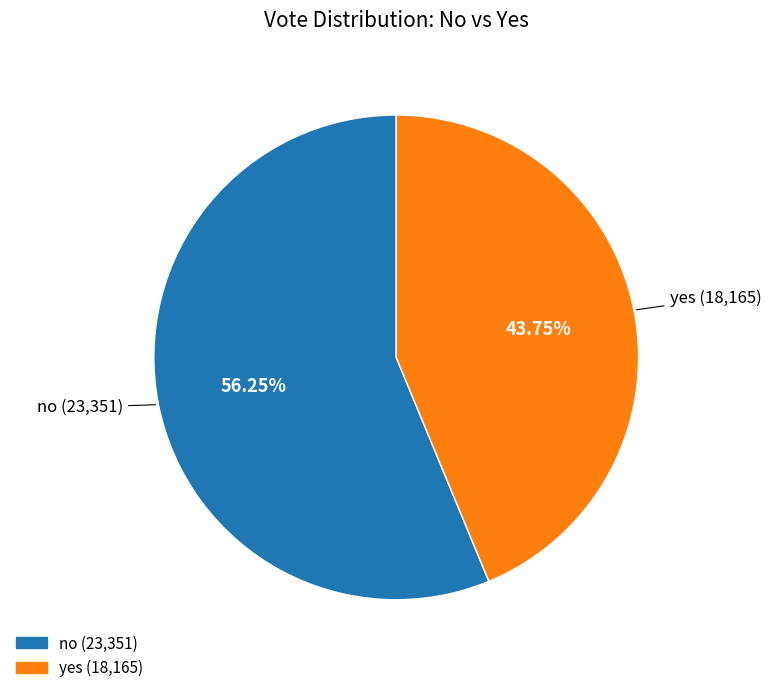

To the nearest percent, what portion does yes represent?

44%